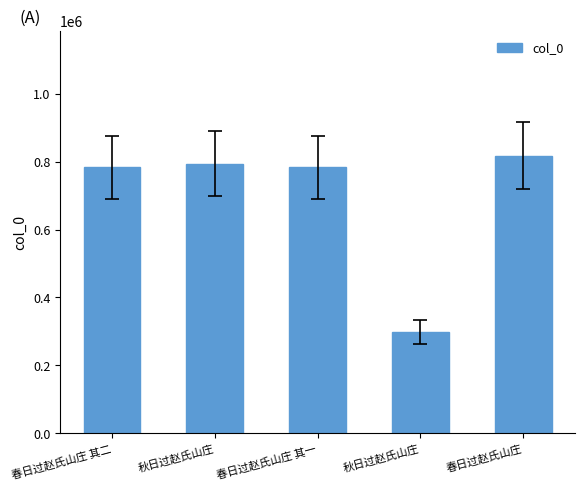

Rank the categories by value from lowest to highest.

秋日过赵氏山庄, 春日过赵氏山庄 其一, 春日过赵氏山庄 其二, 秋日过赵氏山庄, 春日过赵氏山庄